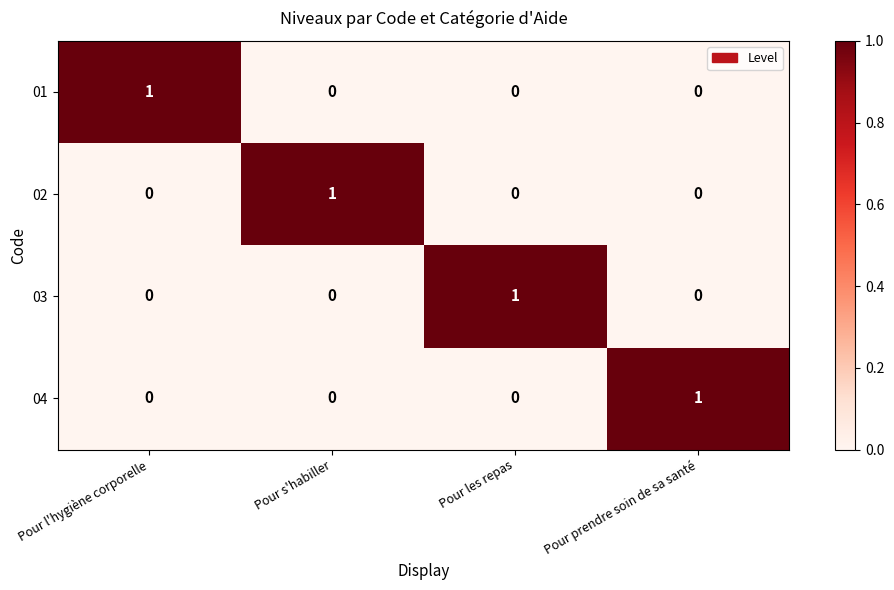

Count the 02 values in the range 0 to 1.

4